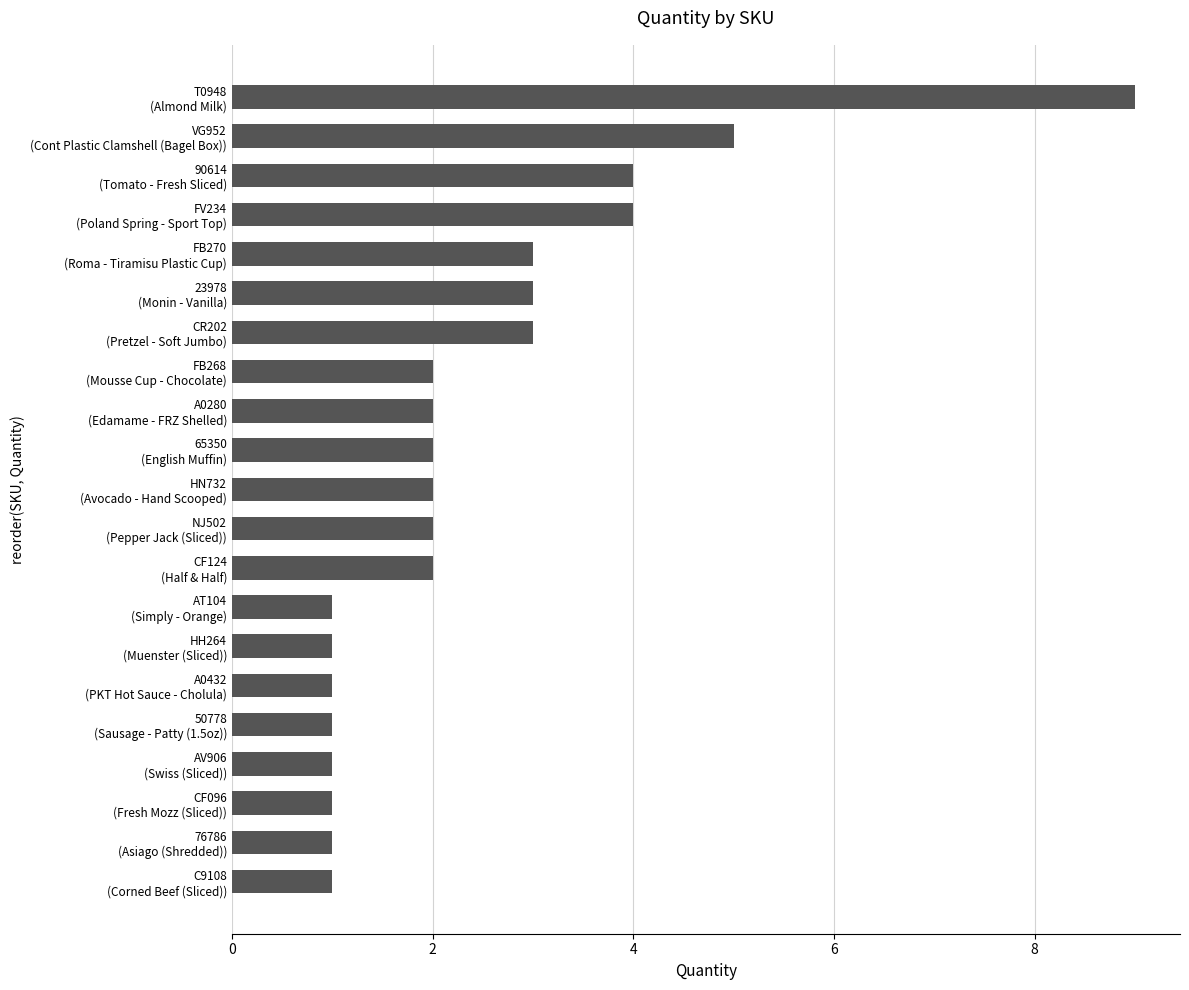

What is the sum of all values?

51